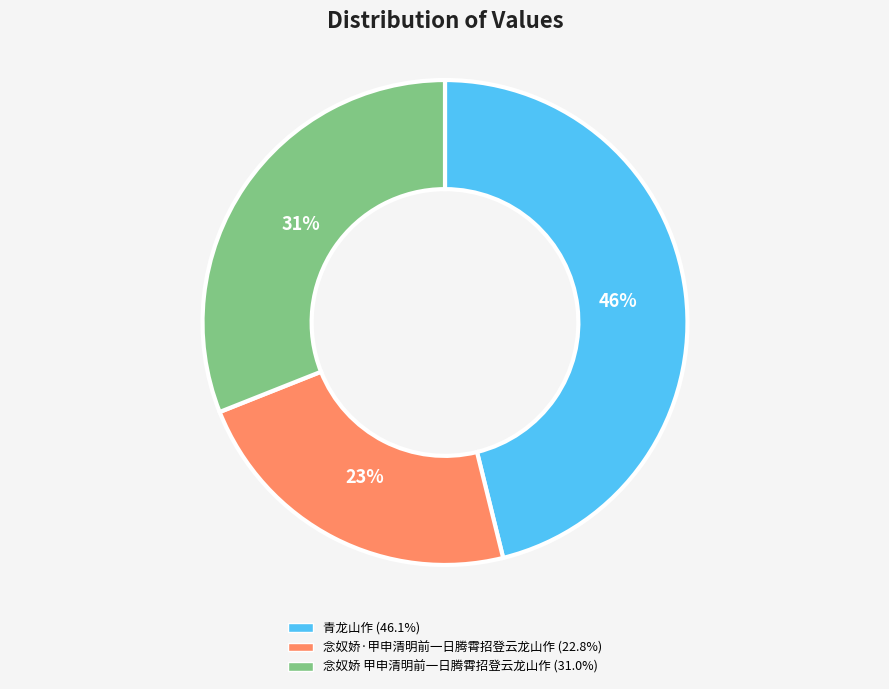

How many segments does this pie chart have?

3